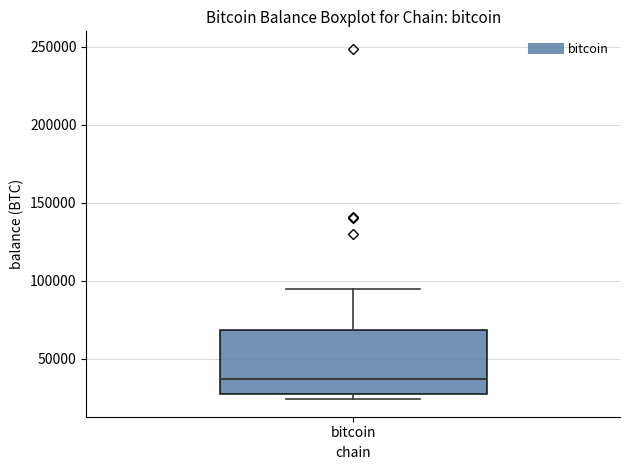

Where does the median line of the box for bitcoin sit on the y-axis? The values are not printed on the chart, so give them approximately, as read against the axis.

35000